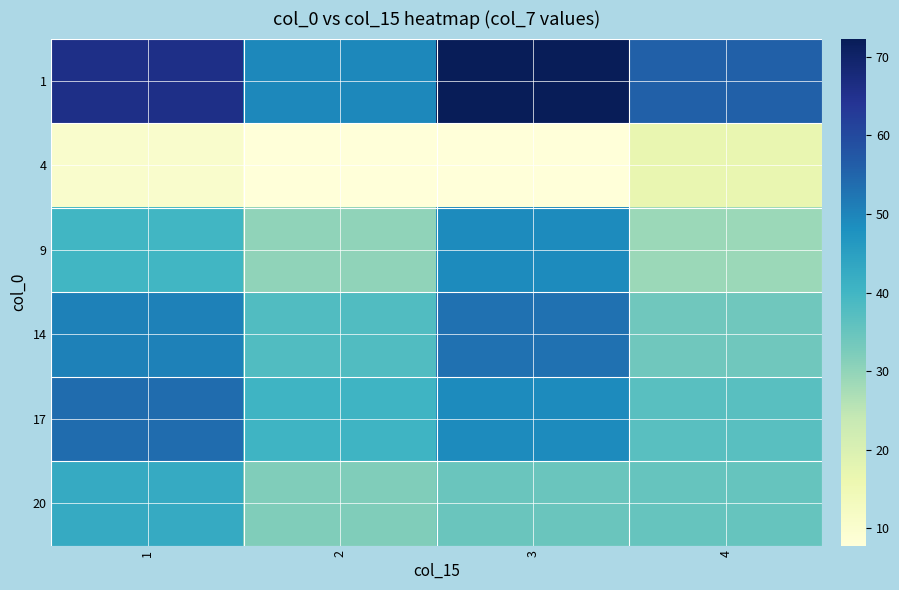

List the series in order of their peak value, highest first.

1, 17, 14, 9, 20, 4